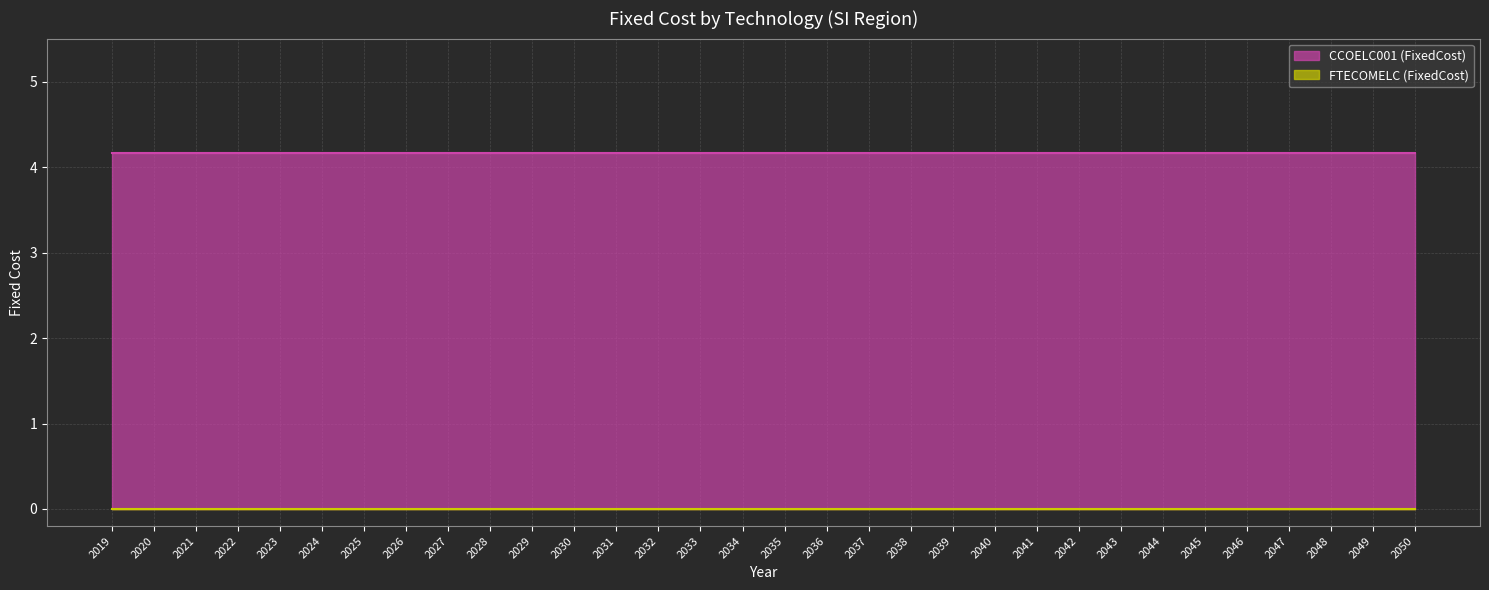

What is the value of the CCOELC001 (FixedCost) point at the 29th from the left?

4.2